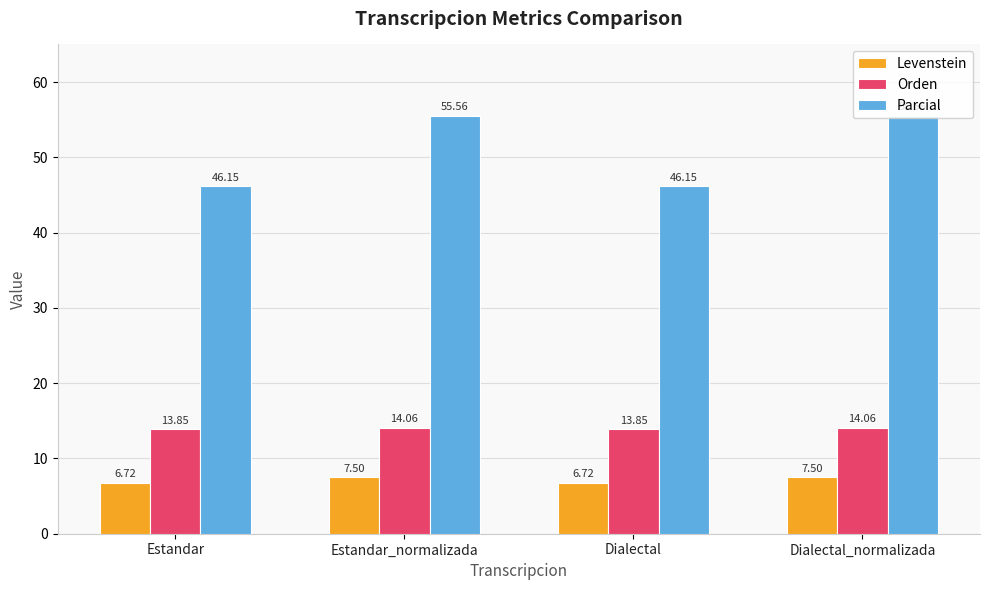

How many data points in Parcial are less than 55?

2